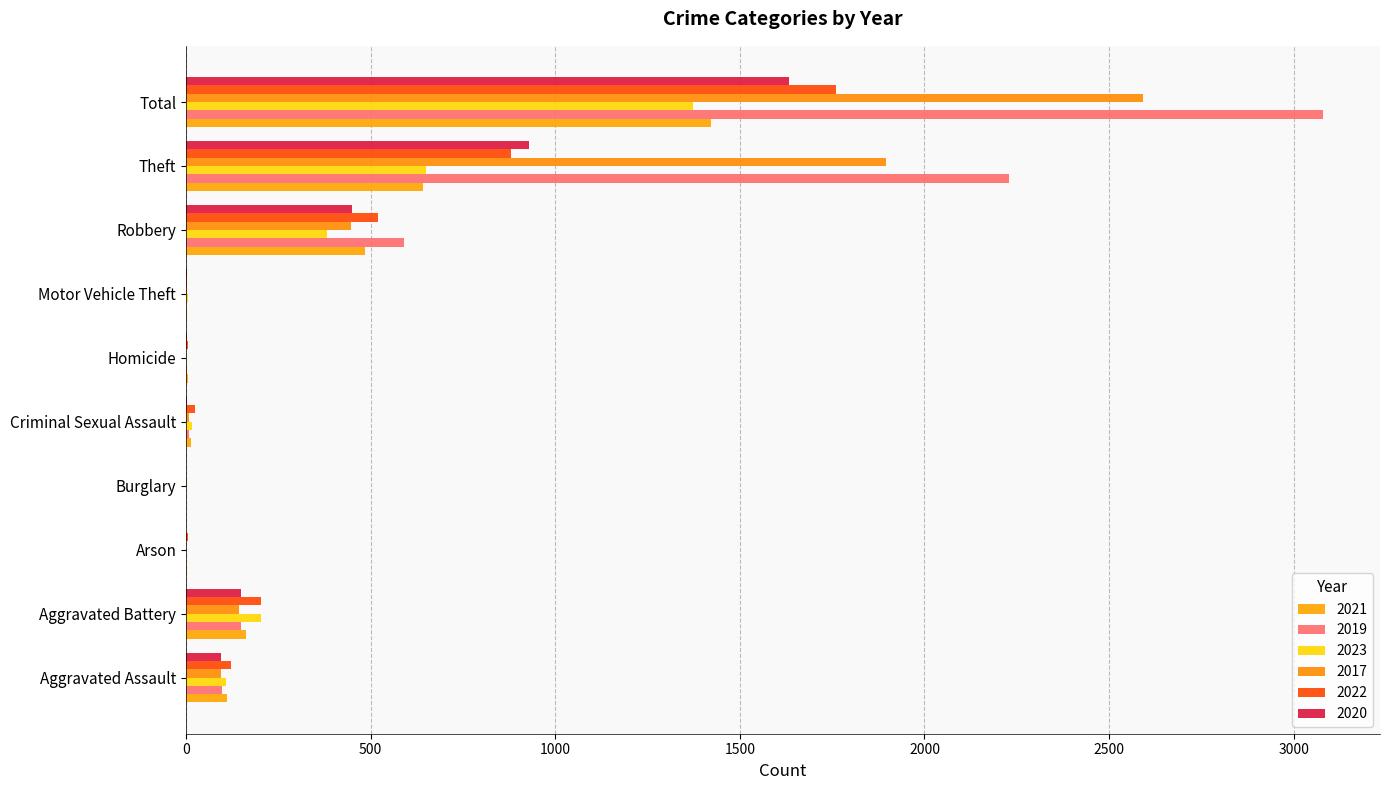

What position from the left is Homicide?

6